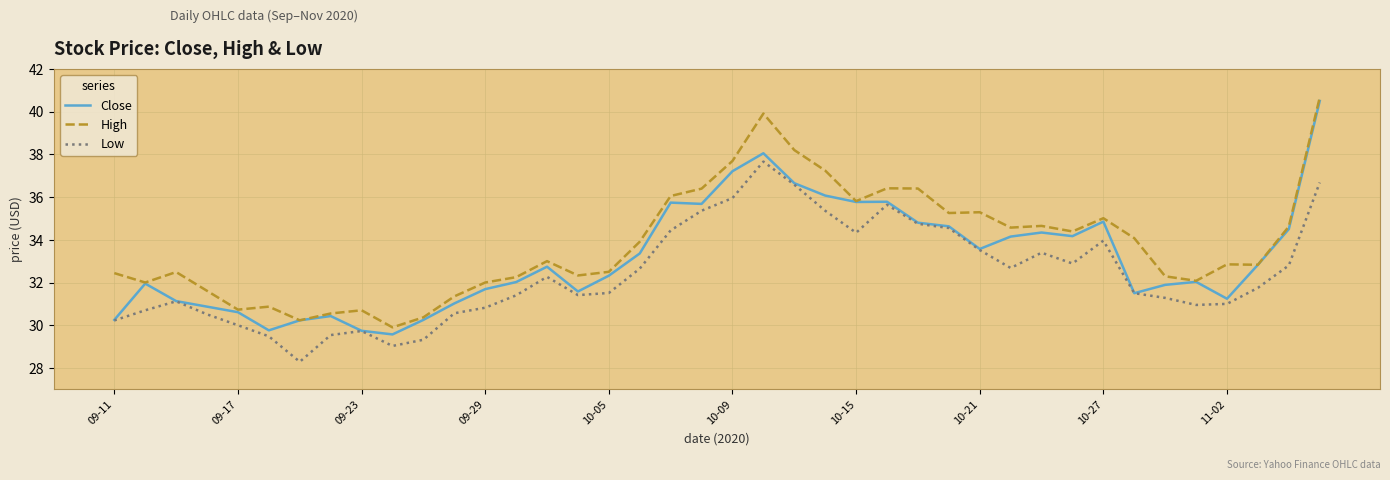

What is the greatest value displayed?

40.7